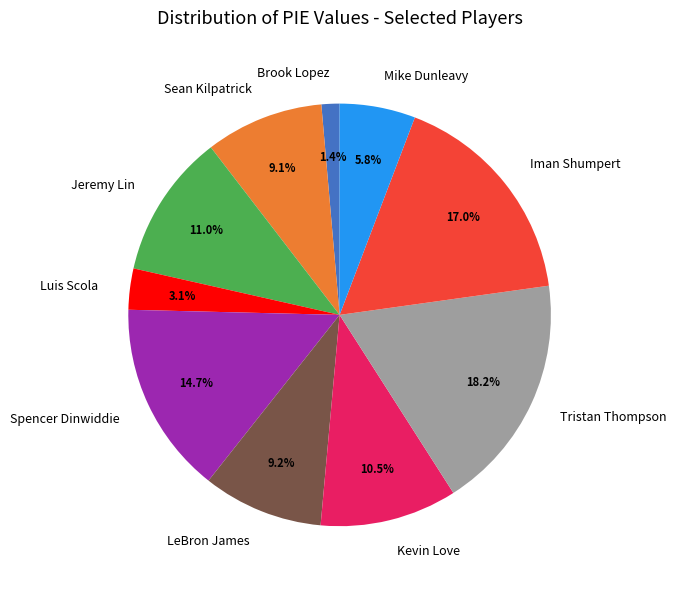

Is it true that LeBron James is 9% of the pie?

True